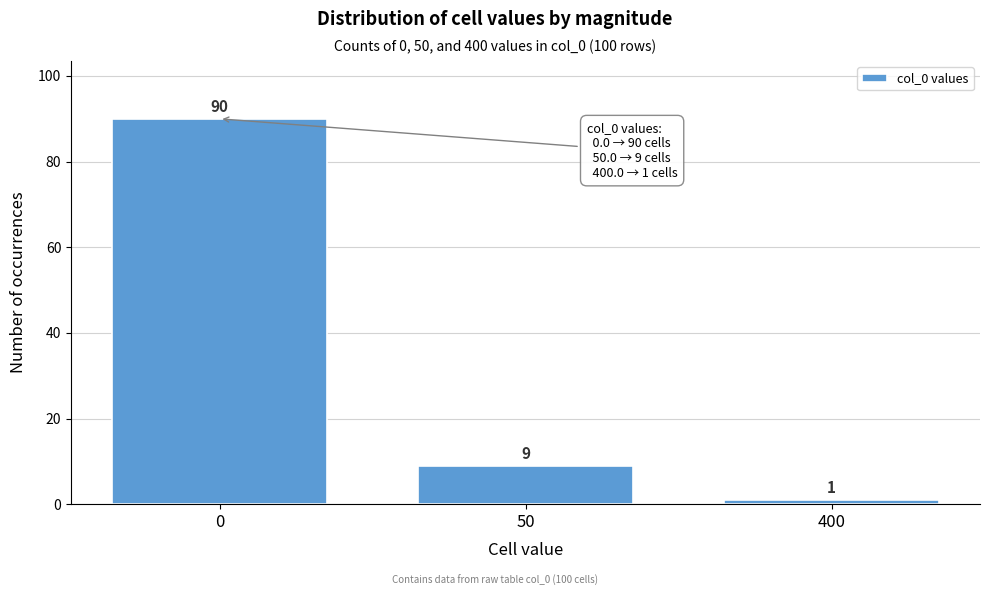

Reading right to left, extract all data points from this chart.

1	9	90